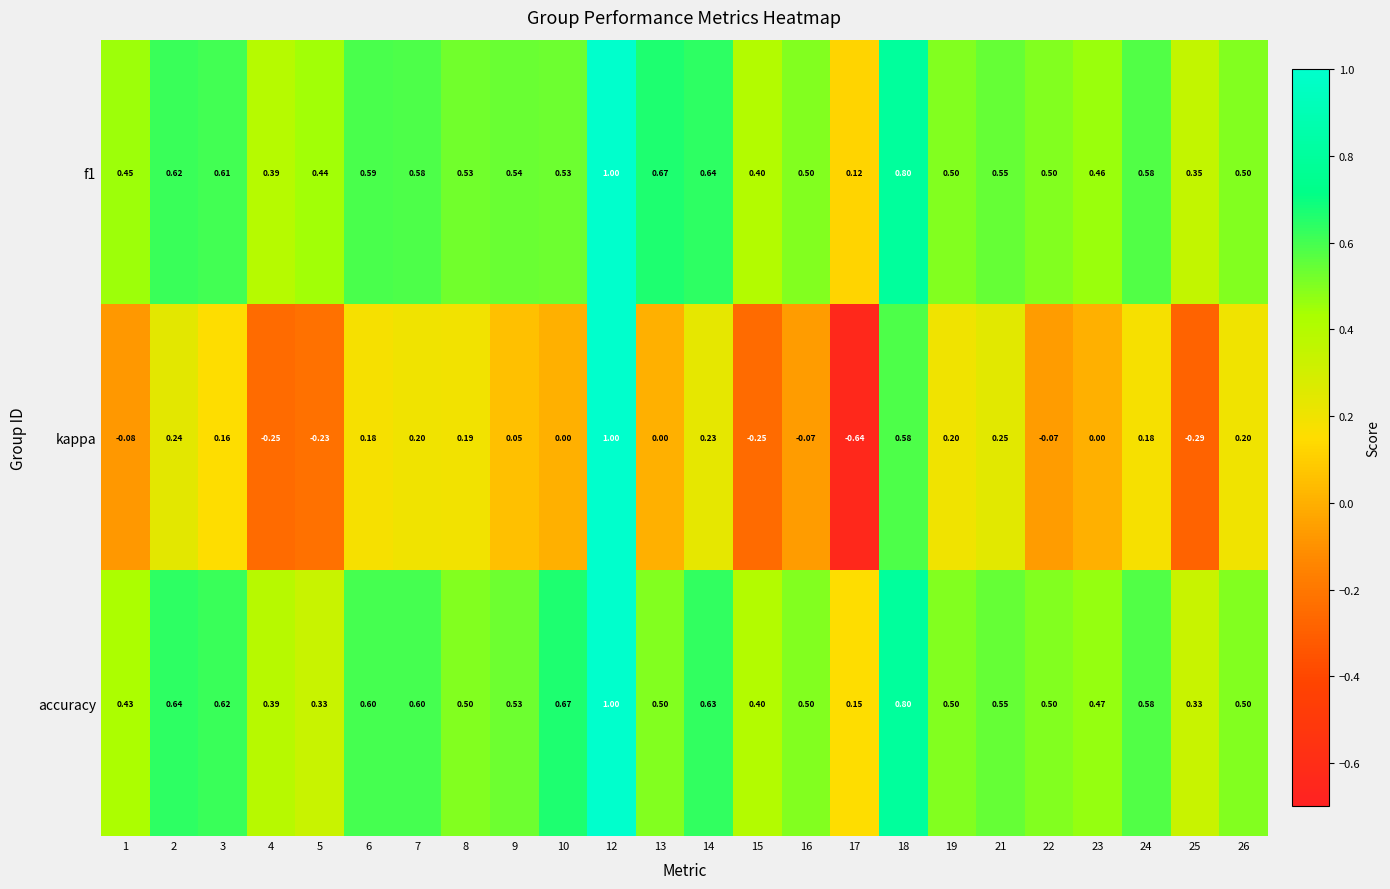

Which series has the widest spread of values?

kappa